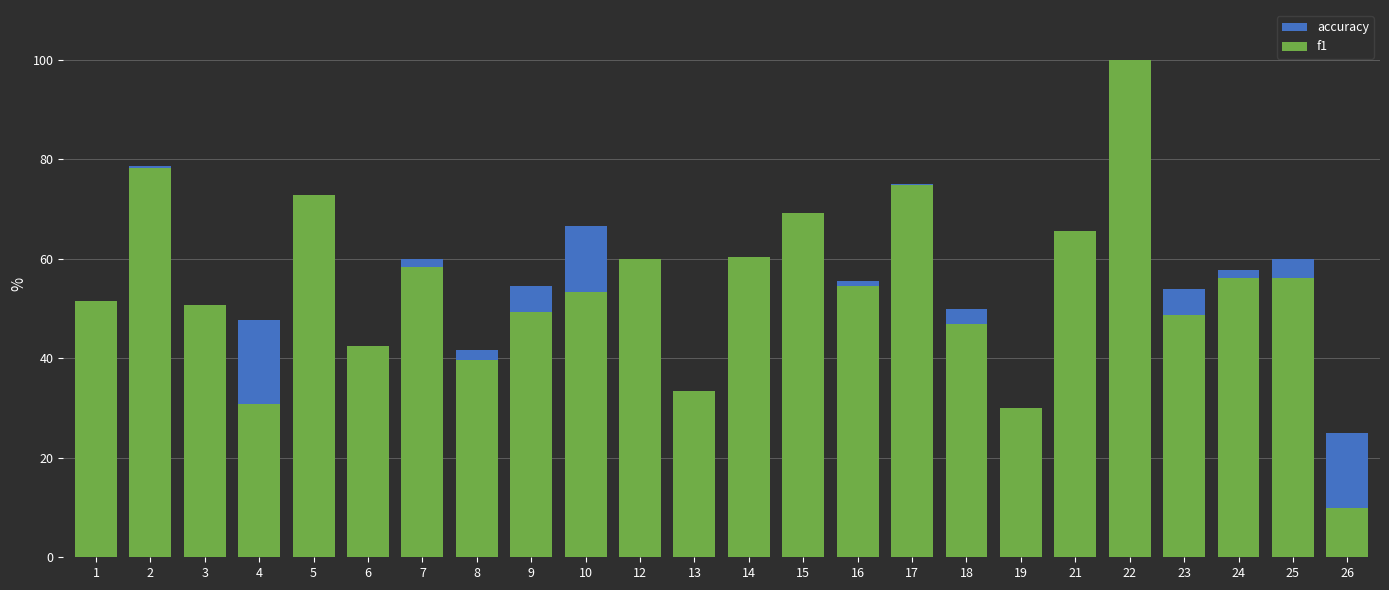

Is the value of accuracy at 13 greater than the value of f1 at 2?

No